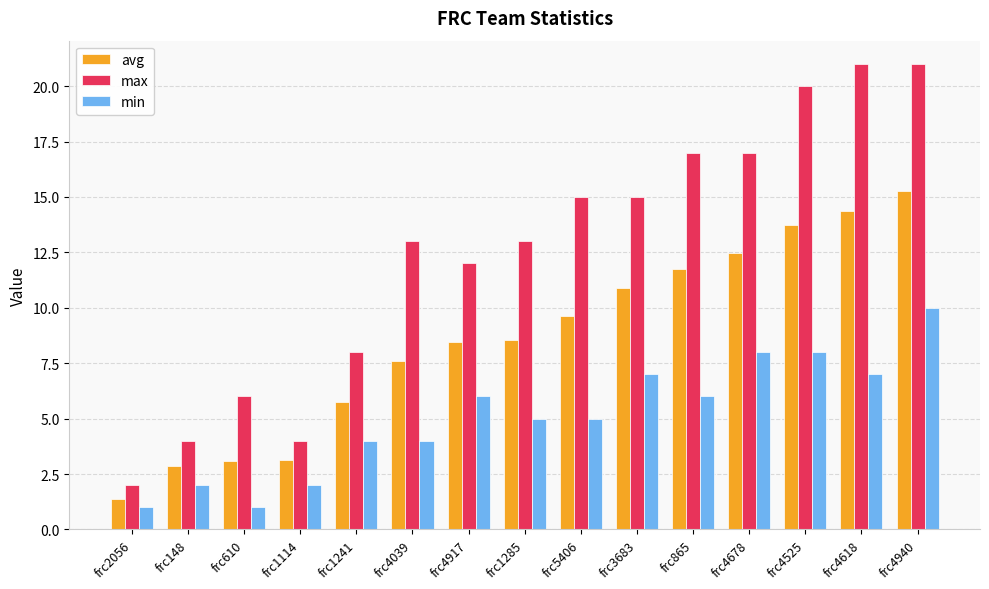

What is the maximum value shown in the chart?

21.0